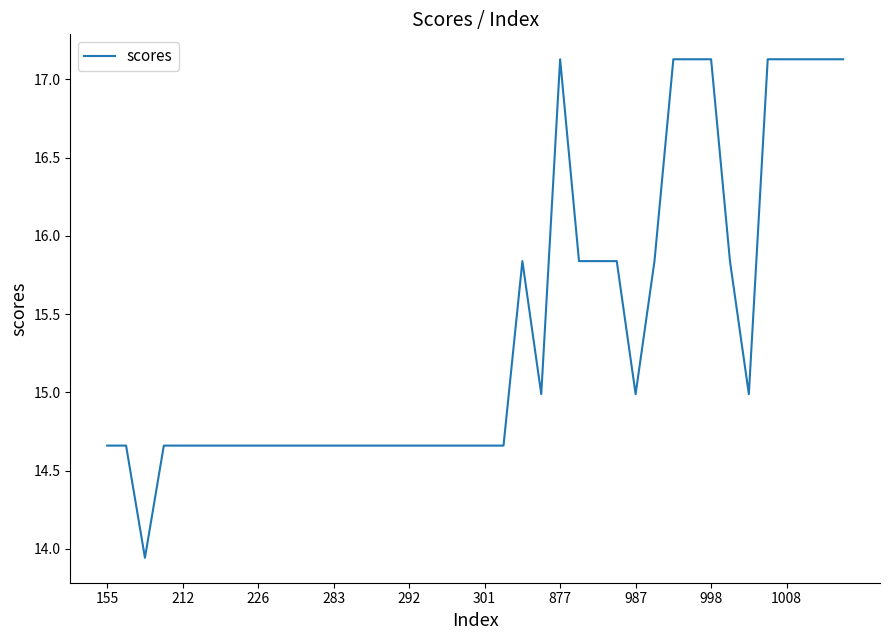

What is the difference between the maximum and minimum values?

3.2